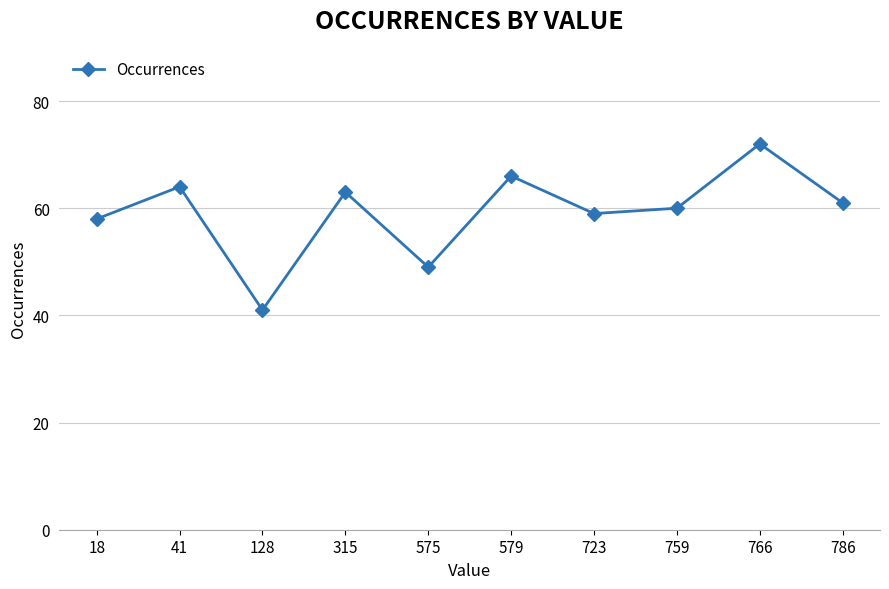

Reading left to right, what are all the values shown in this chart?

18=58	41=64	128=41	315=63	575=49	579=66	723=59	759=60	766=72	786=61